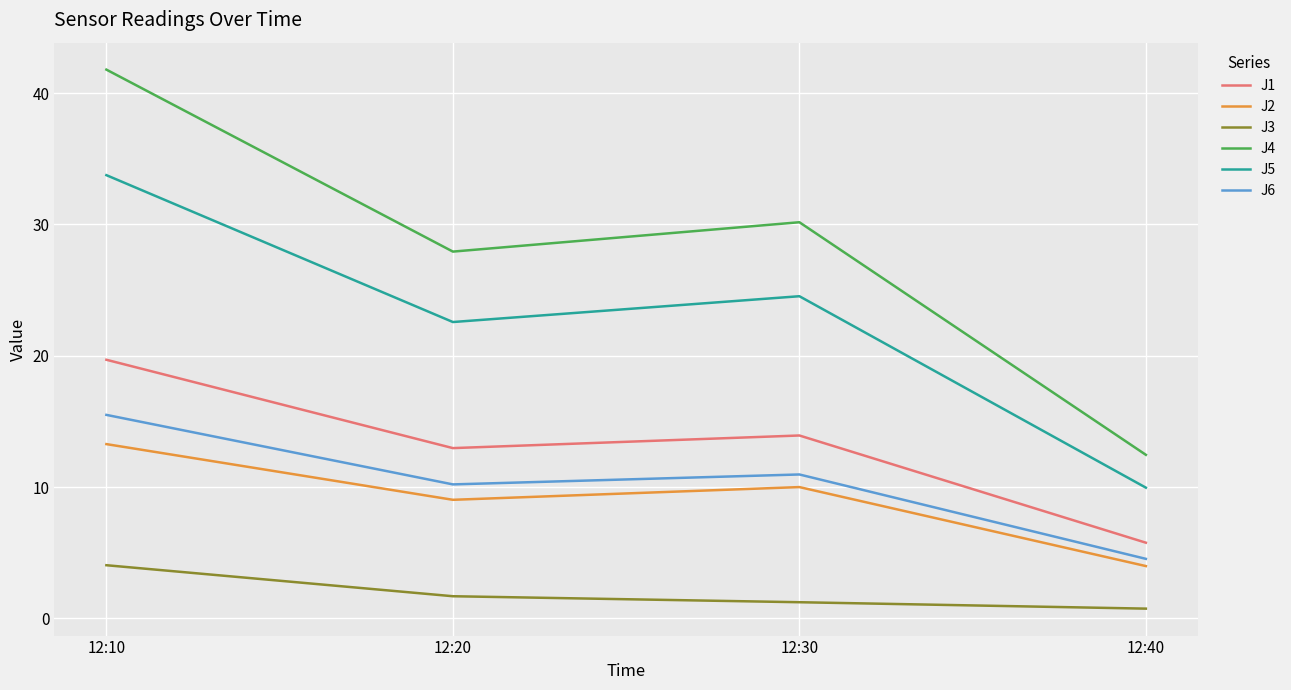

At how many categories does at least one series exceed 29?

2